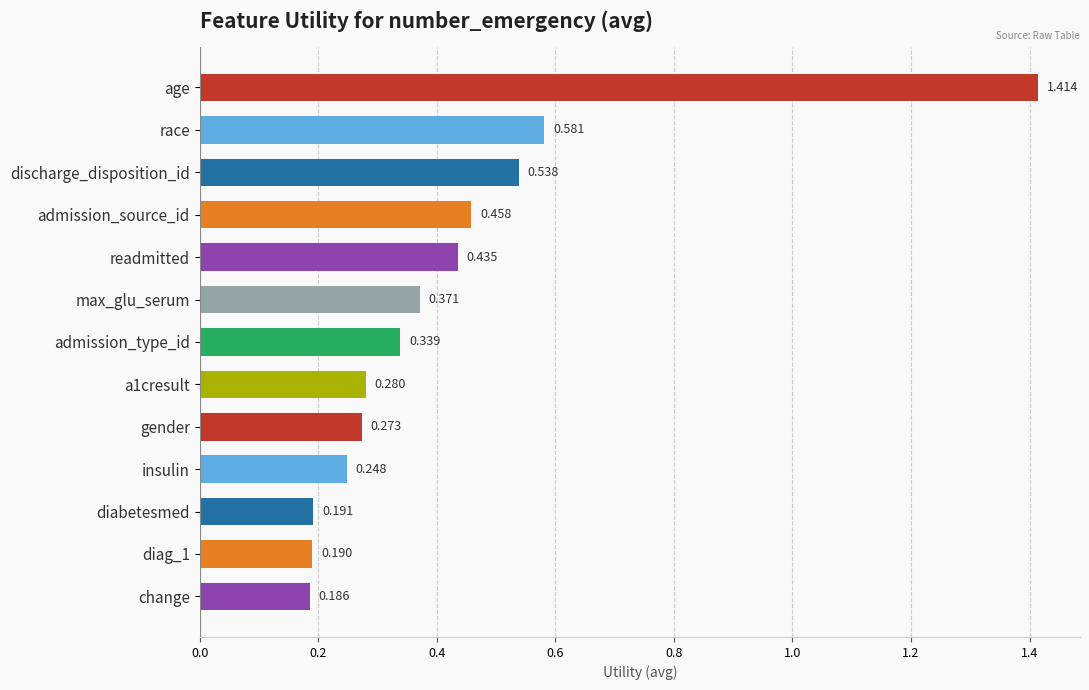

Are the bars grouped side by side (vs. stacked)?

No